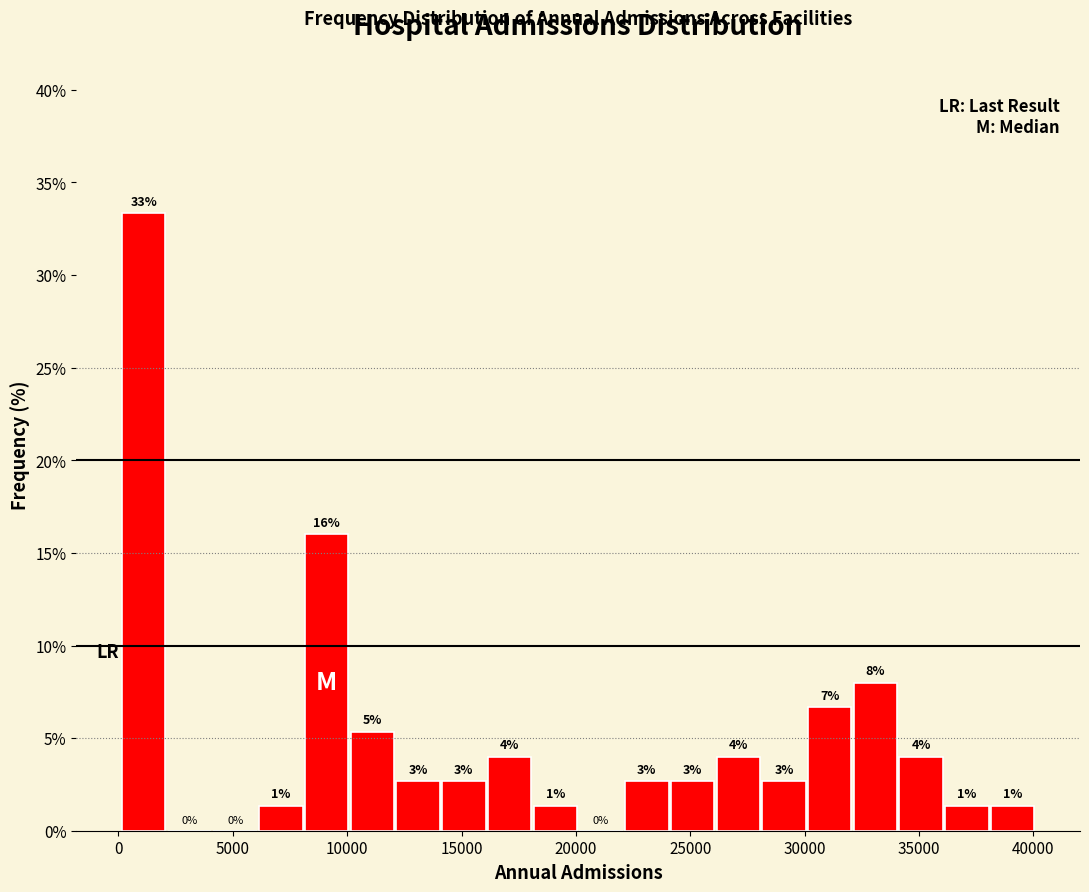

Around what value on the x-axis is the tallest bar? Give the approximate position of its centre, as read against the axis.

1000